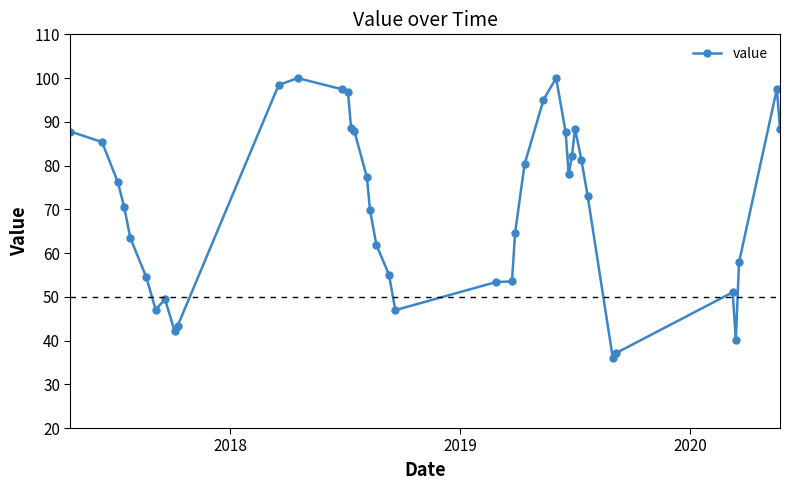

What is the maximum value shown in the chart?

100.0